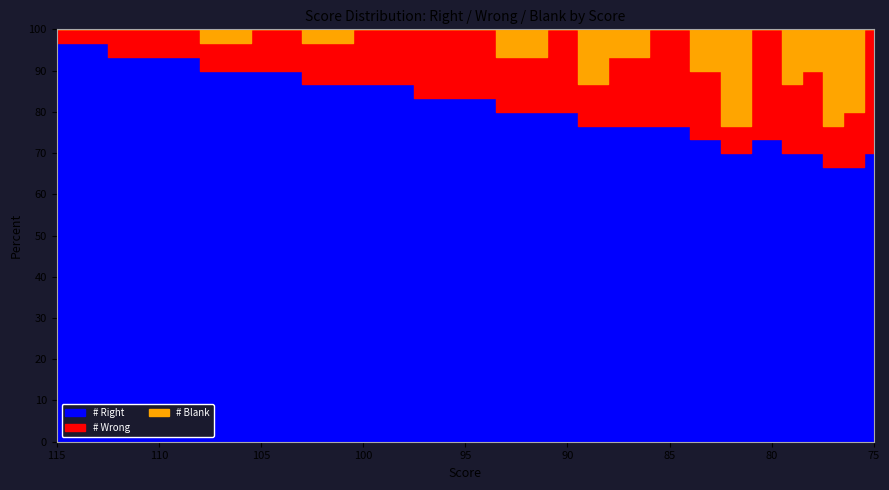

The value of # Right at 105 is 14.7. True or false?

False